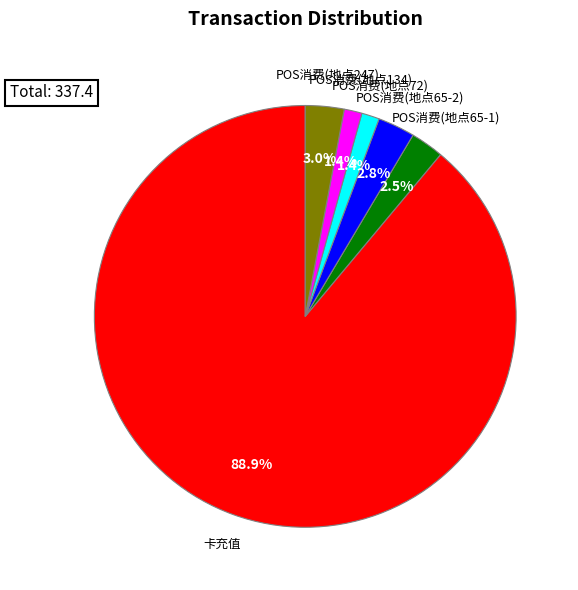

Which slice is the largest?

卡充值